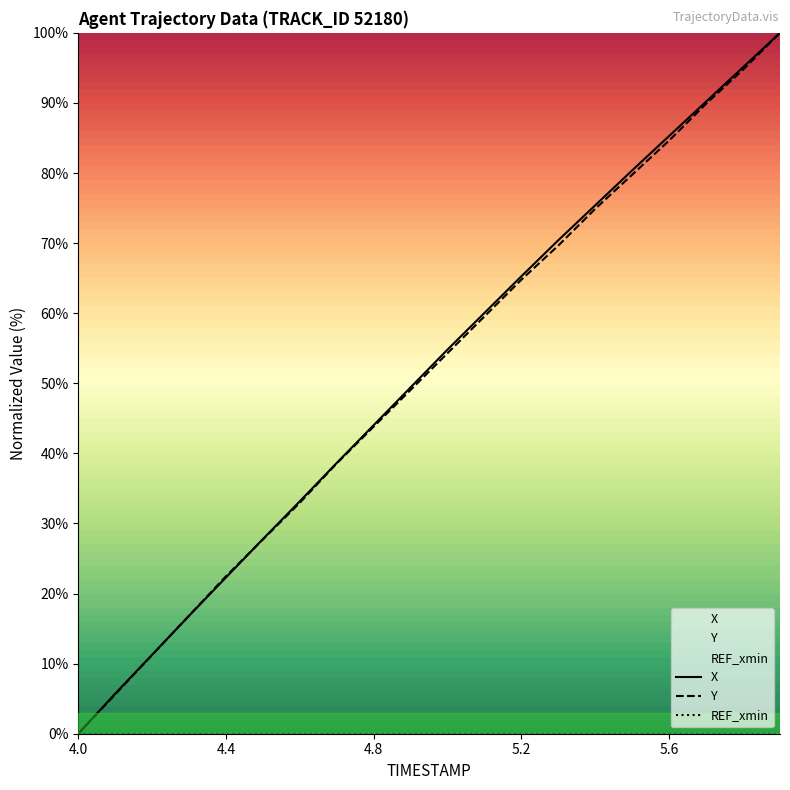

True or false: Y has a value of 43.6 at 4.0.

False